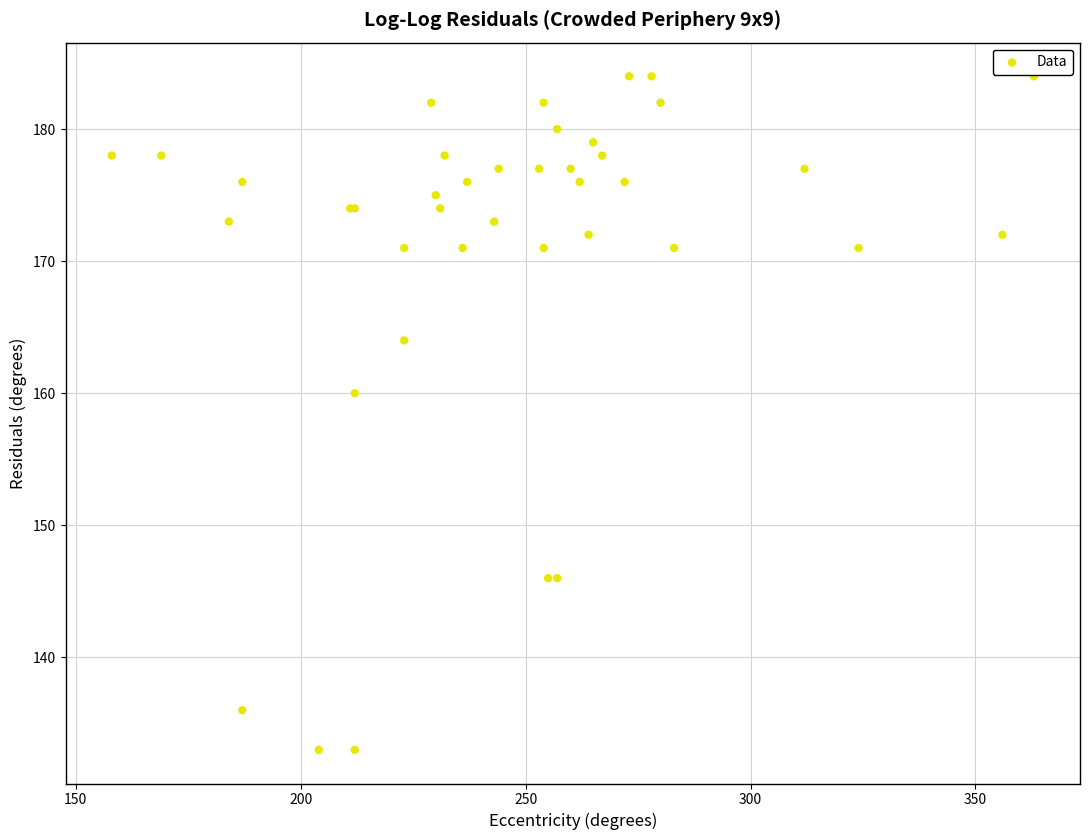

What Y value in the scatter plot is closest to 158?

160